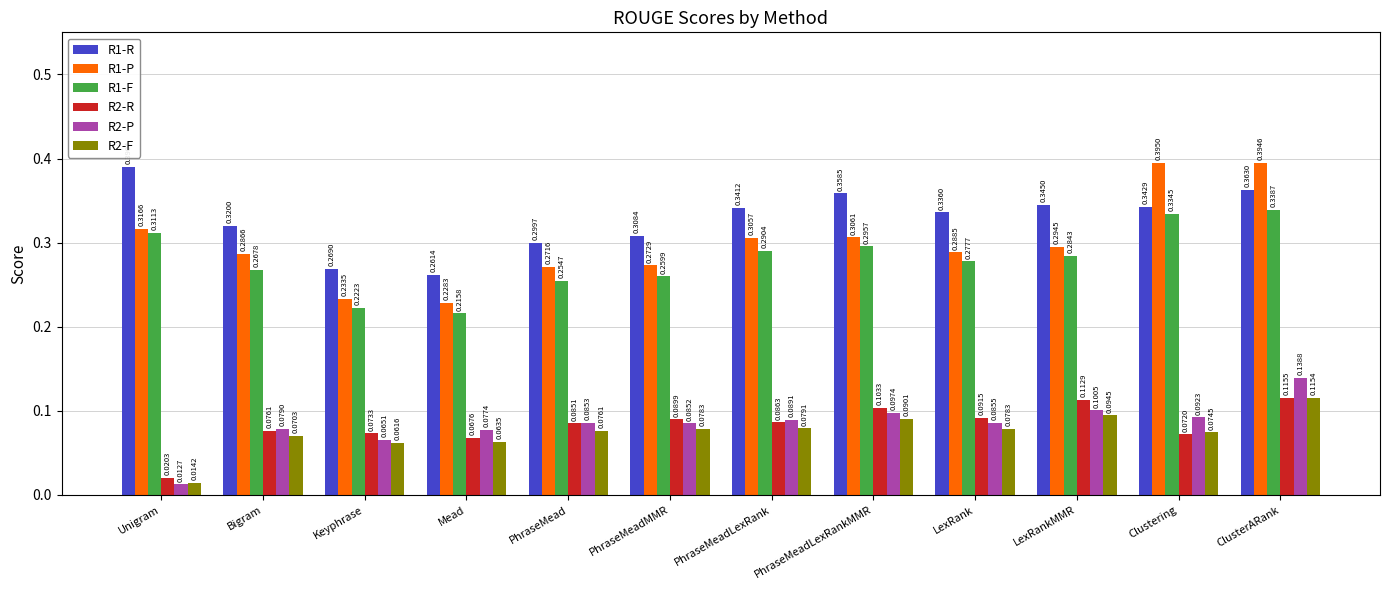

Rank the series at Bigram from highest to lowest value.

R1-R, R1-P, R1-F, R2-P, R2-R, R2-F